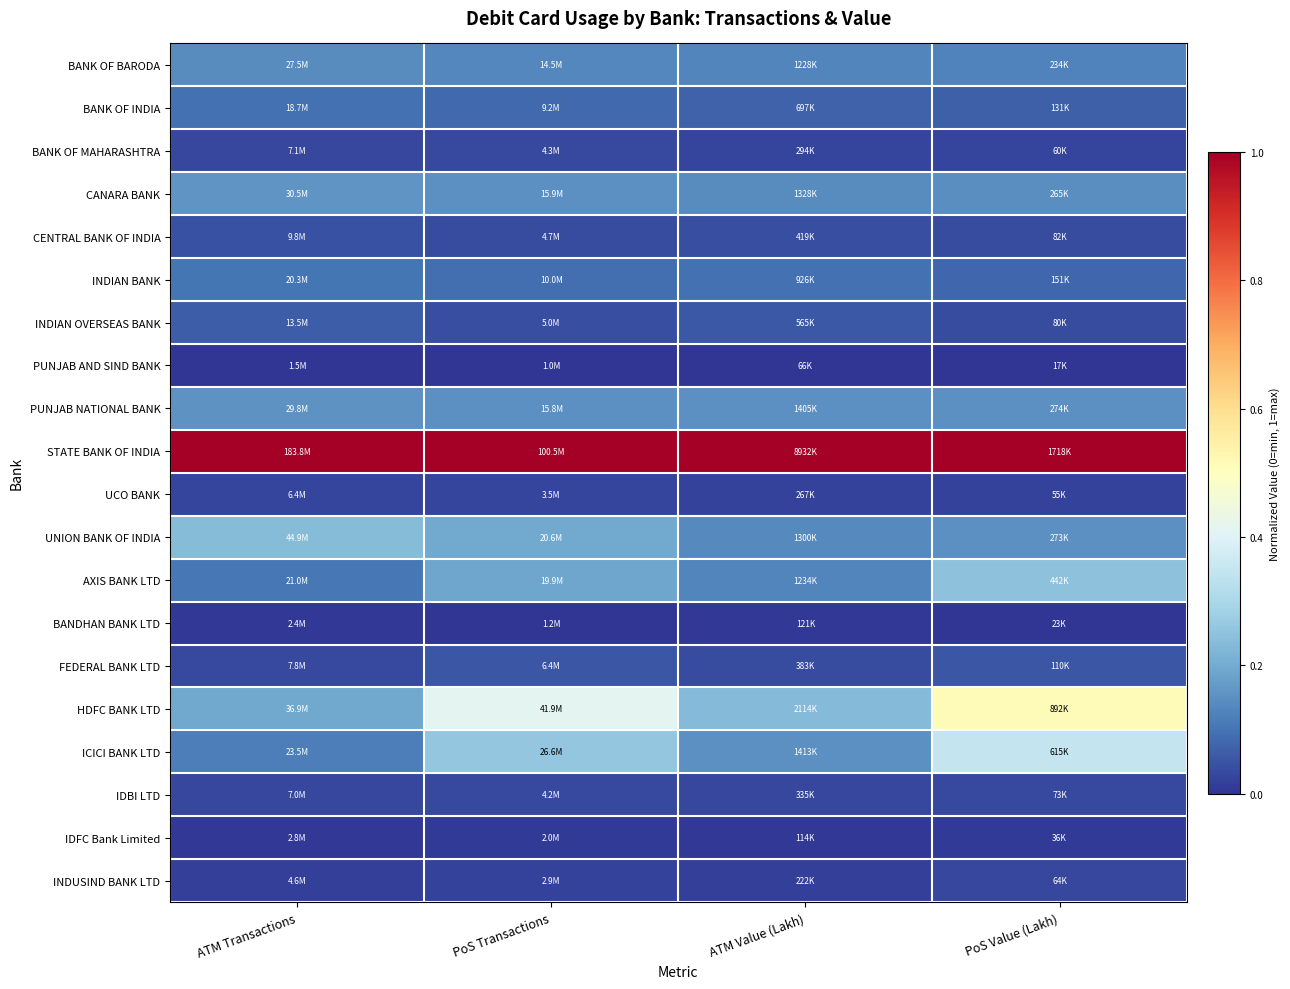

At how many categories does at least one series exceed 0?

4